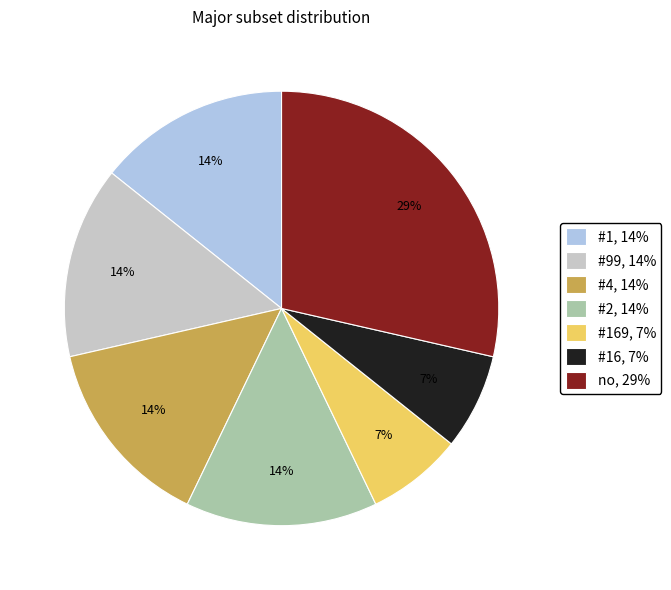

To the nearest percent, what percentage of the pie is #99, 14%?

14%